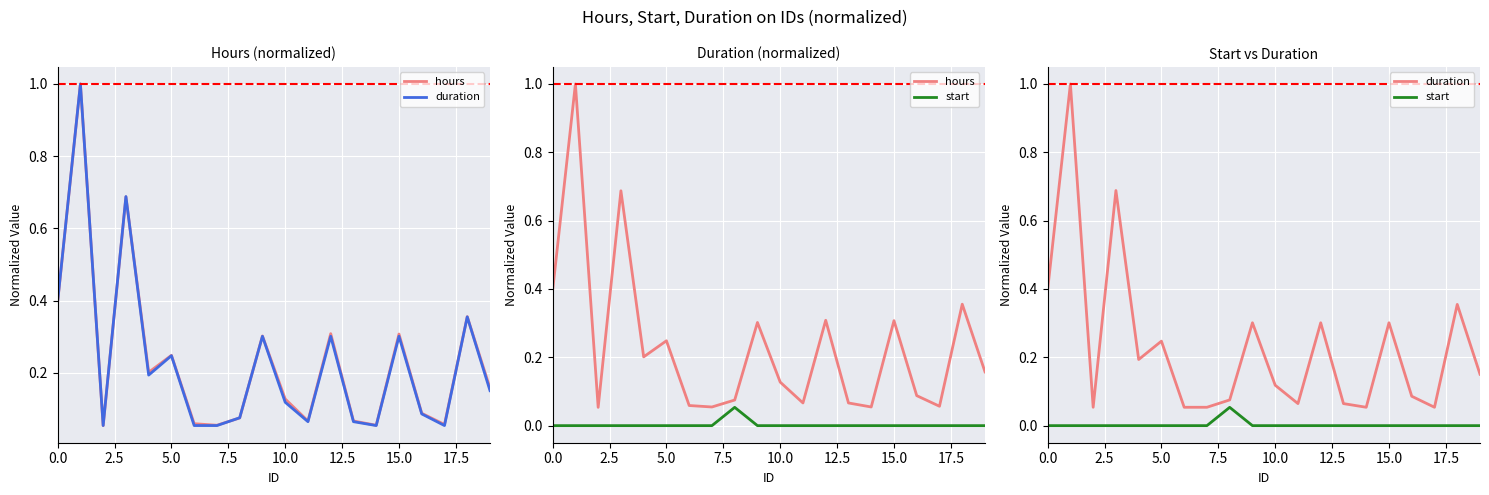

What is the label of the 4th point from the right?

16